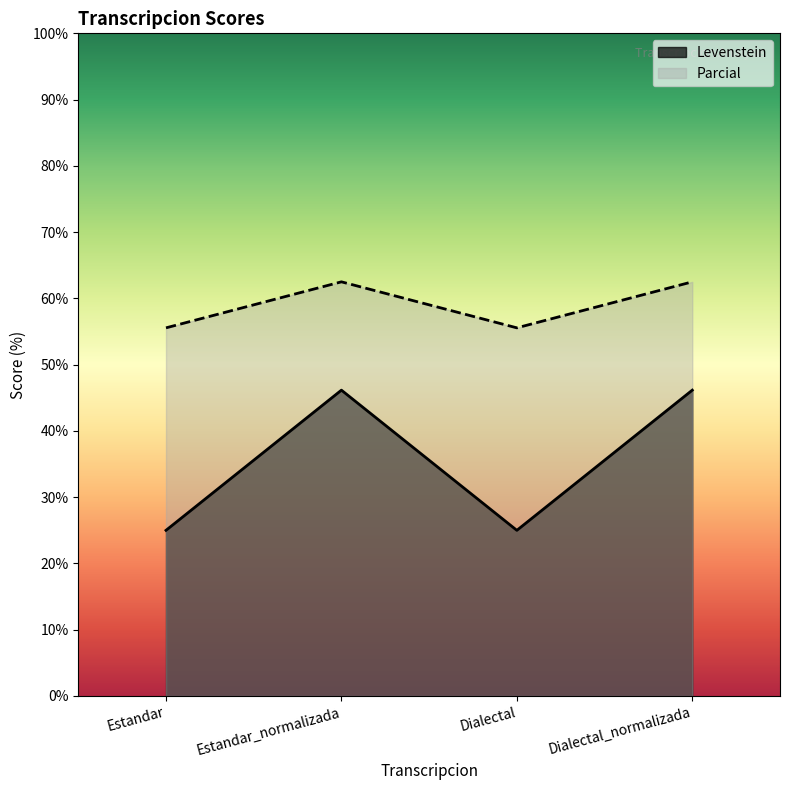

Reading left to right, transcribe all the data shown in this chart.

Levenstein: Estandar=25.0	Estandar_normalizada=46.2	Dialectal=25.0	Dialectal_normalizada=46.2
Parcial: Estandar=55.6	Estandar_normalizada=62.5	Dialectal=55.6	Dialectal_normalizada=62.5